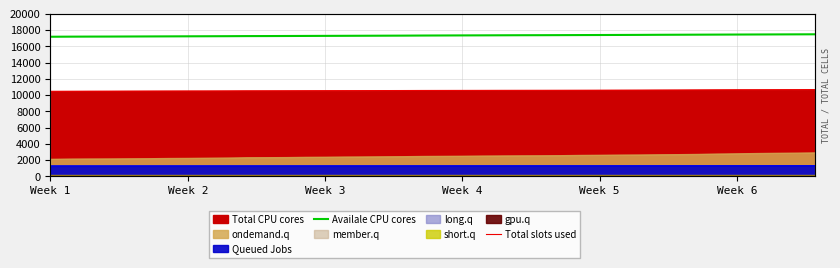

How many lines are shown in the chart?

2